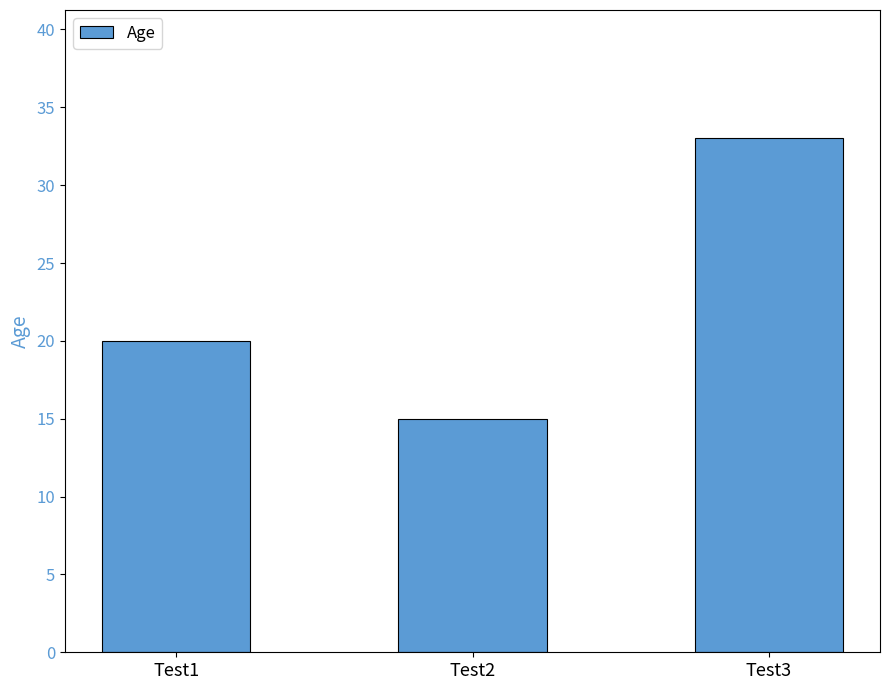

List the labels in order of value, largest first.

Test3, Test1, Test2